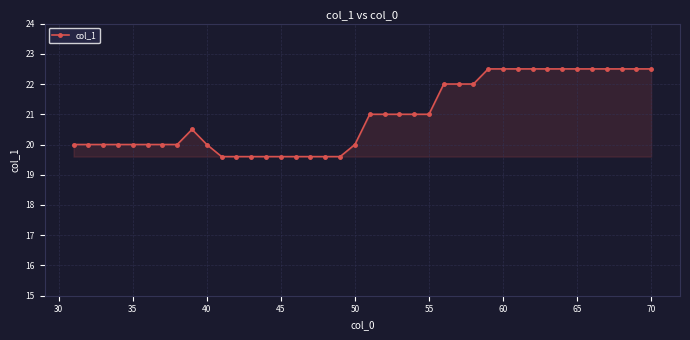

True or false: there are more than 0 points higher than both neighbors.

True